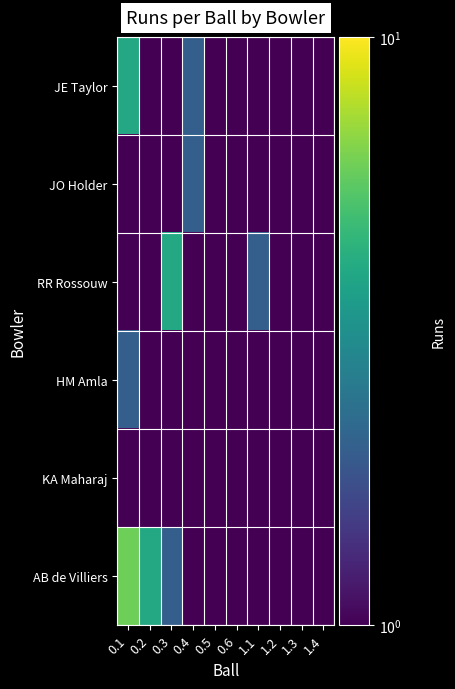

How many series are shown in this chart?

6